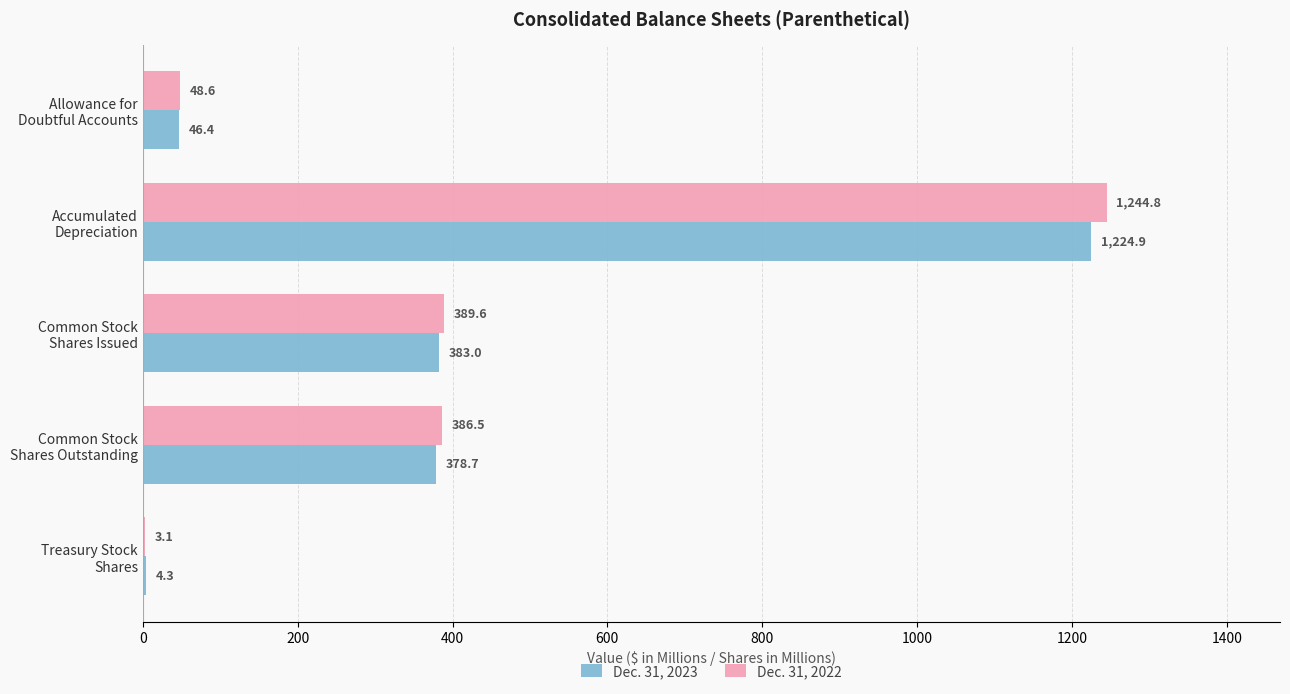

What is the maximum value for Dec. 31, 2022?

1244.8